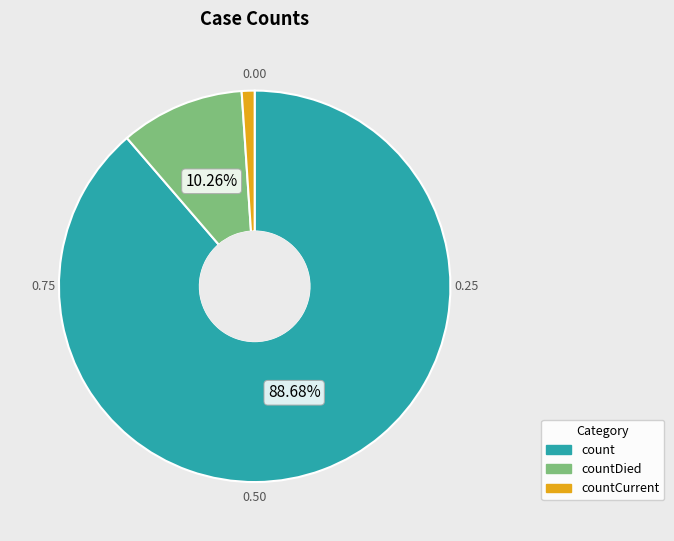

What is the smallest slice in the pie chart?

countCurrent